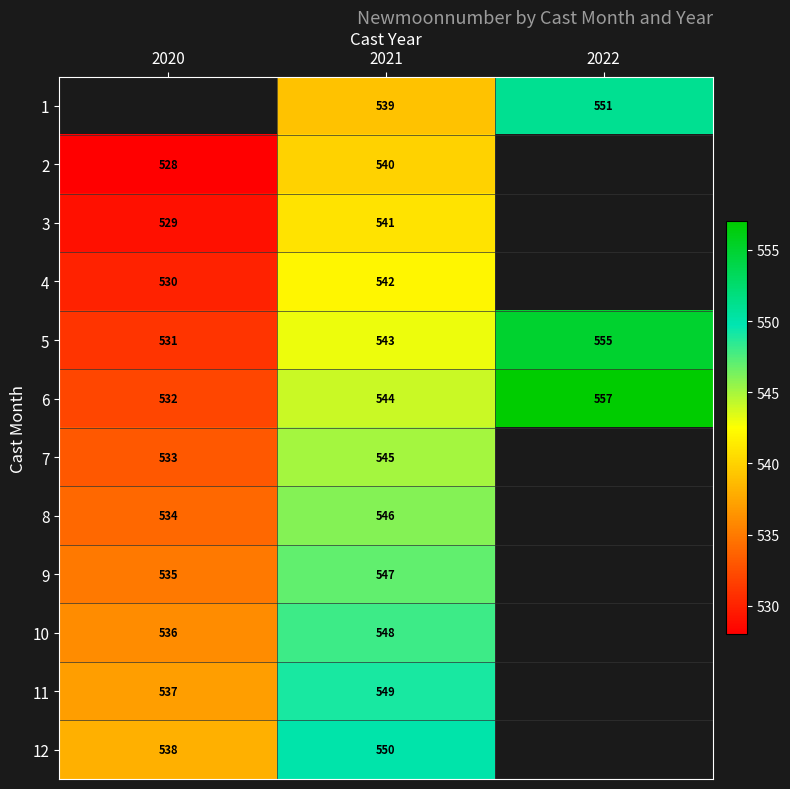

How many values in the 6 series are below 544?

1